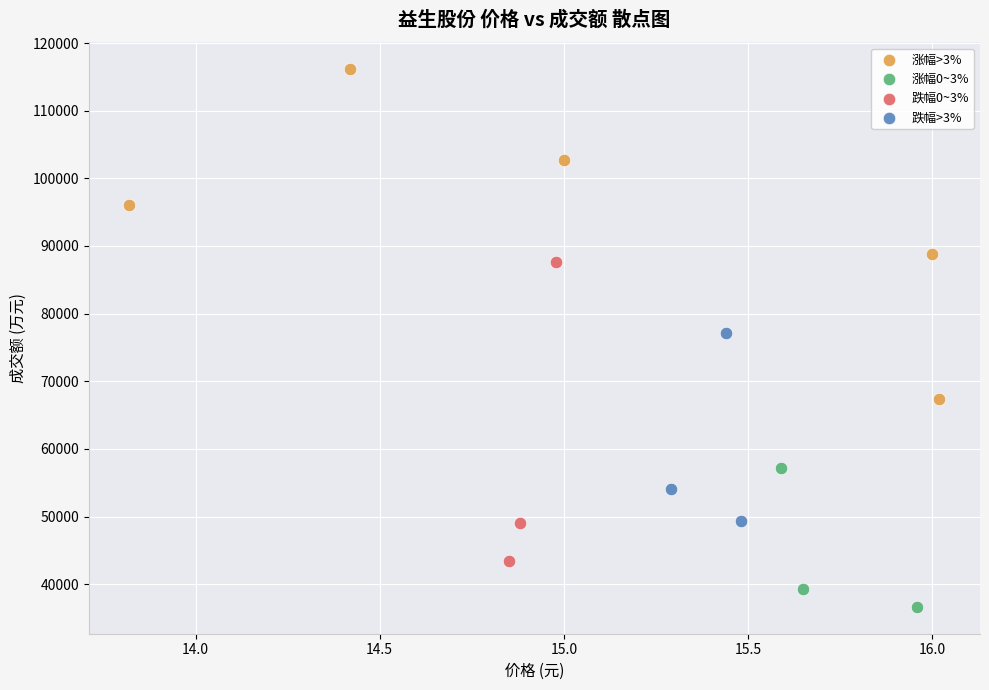

What are all the series names shown in the legend?

涨幅>3%, 涨幅0~3%, 跌幅0~3%, 跌幅>3%